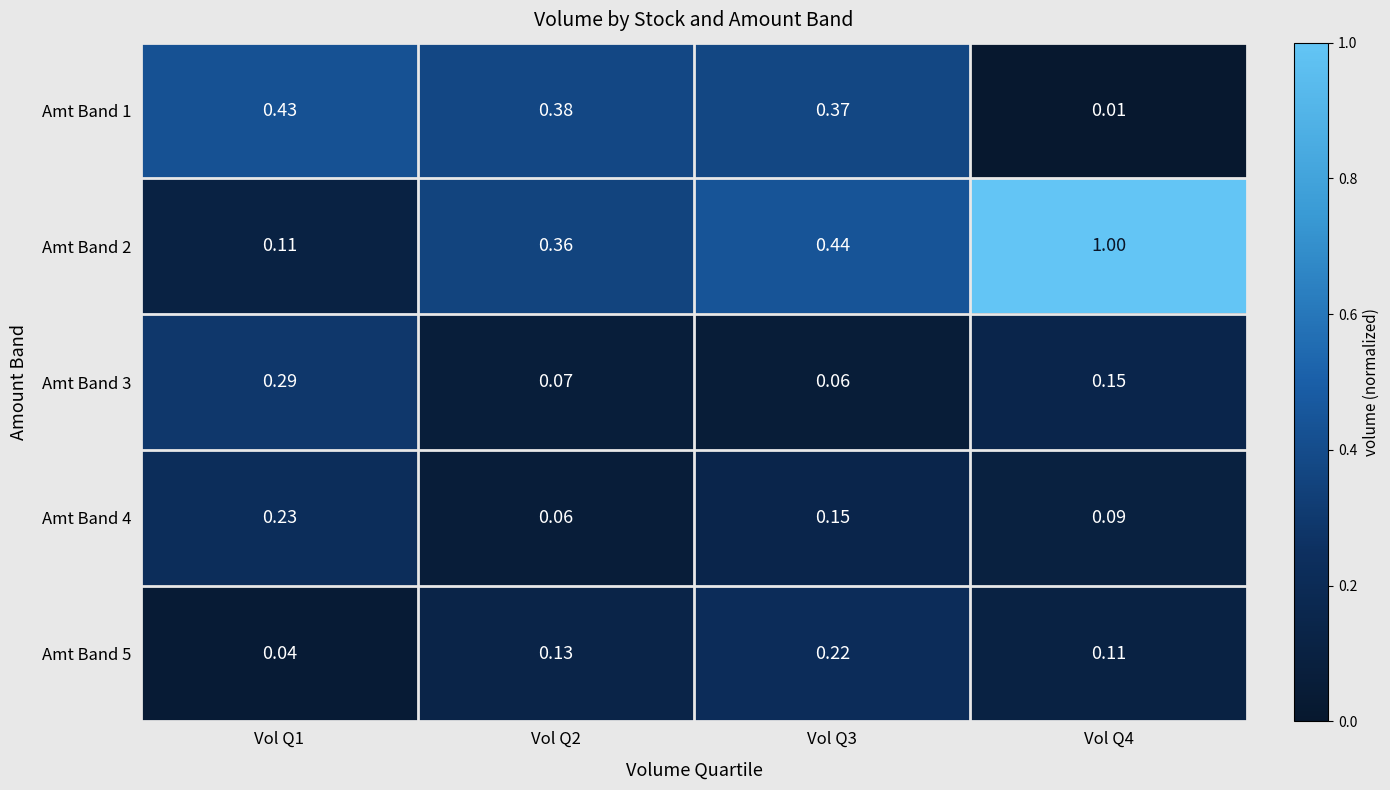

Which series has the largest range (max minus min)?

Amt Band 2